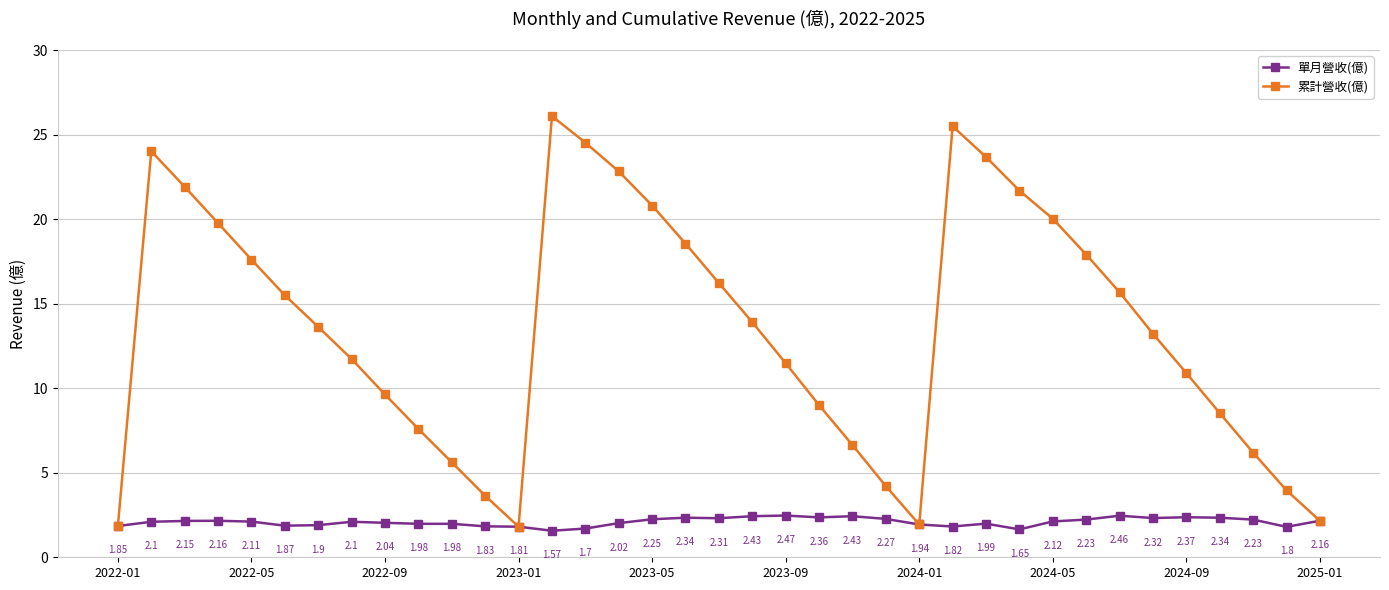

True or false: 累計營收(億) has more than 0 points higher than both neighbors.

True